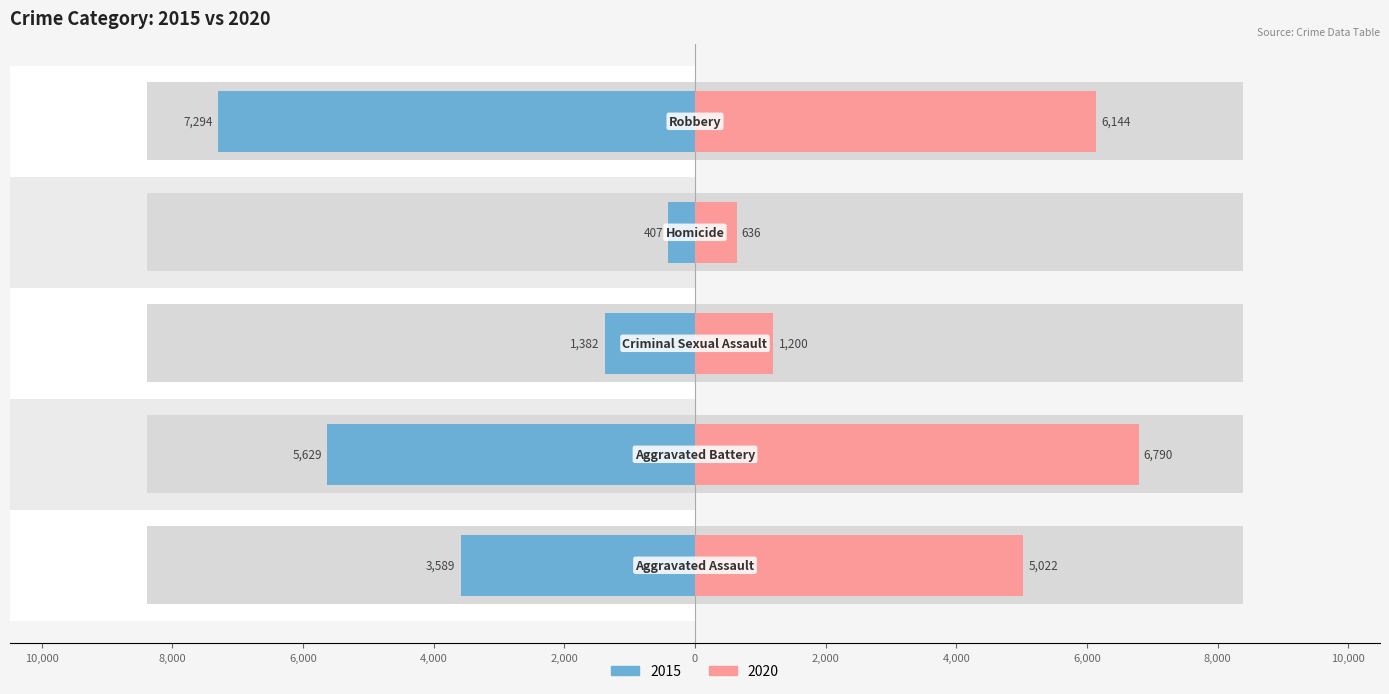

What position from the right is Aggravated Assault?

5